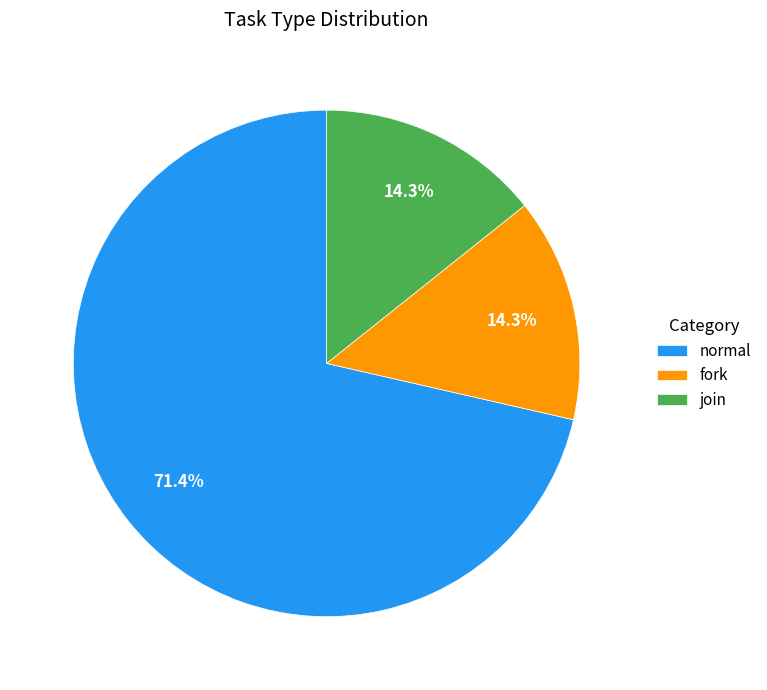

What percentage do join and normal together represent?

85.7%